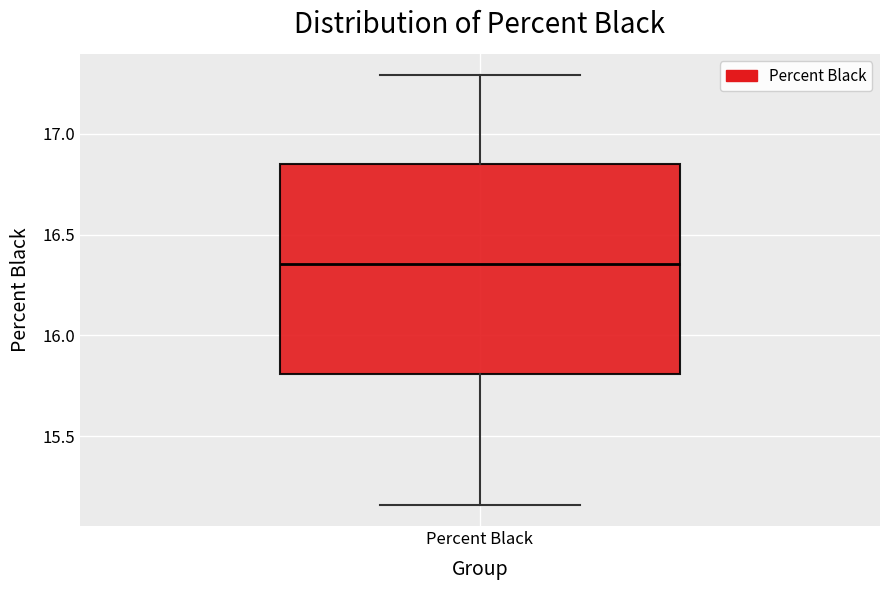

Where is the upper edge of the box for Percent Black on the y-axis? The values are not printed on the chart, so give them approximately, as read against the axis.

16.85